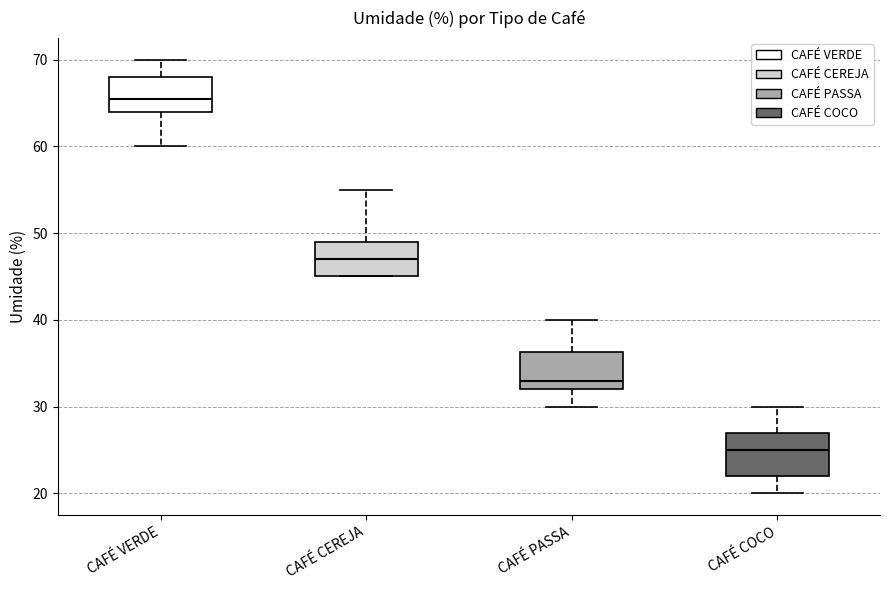

Where is the upper edge of the box for CAFÉ PASSA on the y-axis? The values are not printed on the chart, so give them approximately, as read against the axis.

36